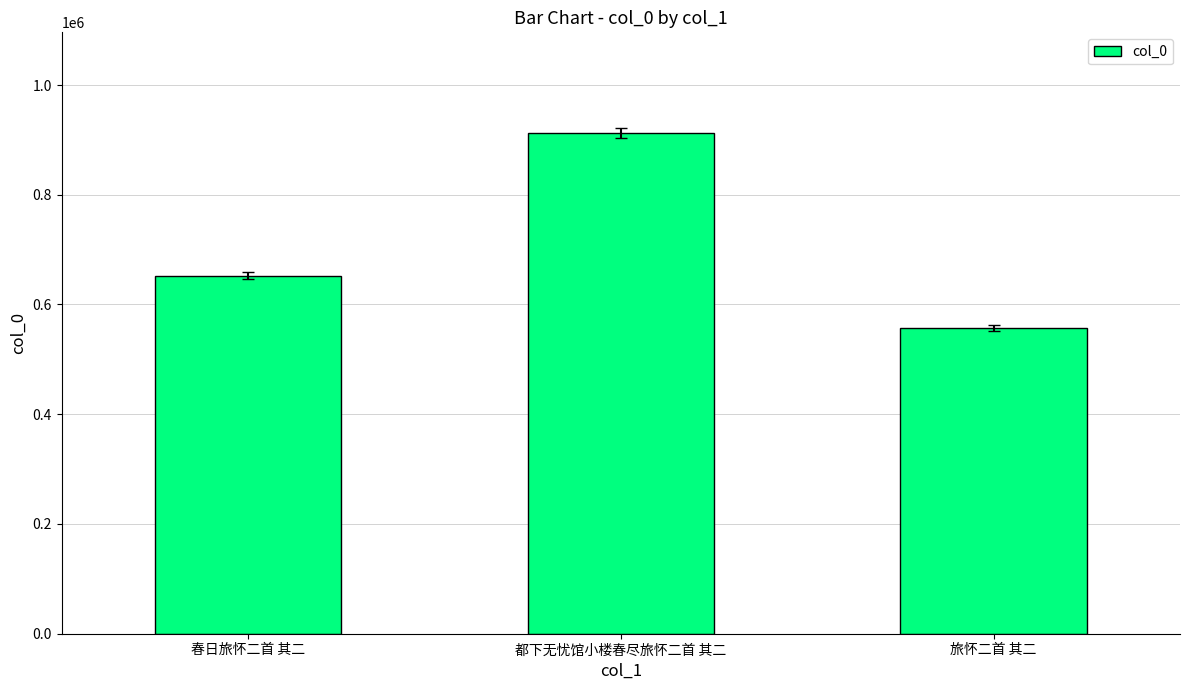

Read the value at 都下无忧馆小楼春尽旅怀二首 其二.

913342